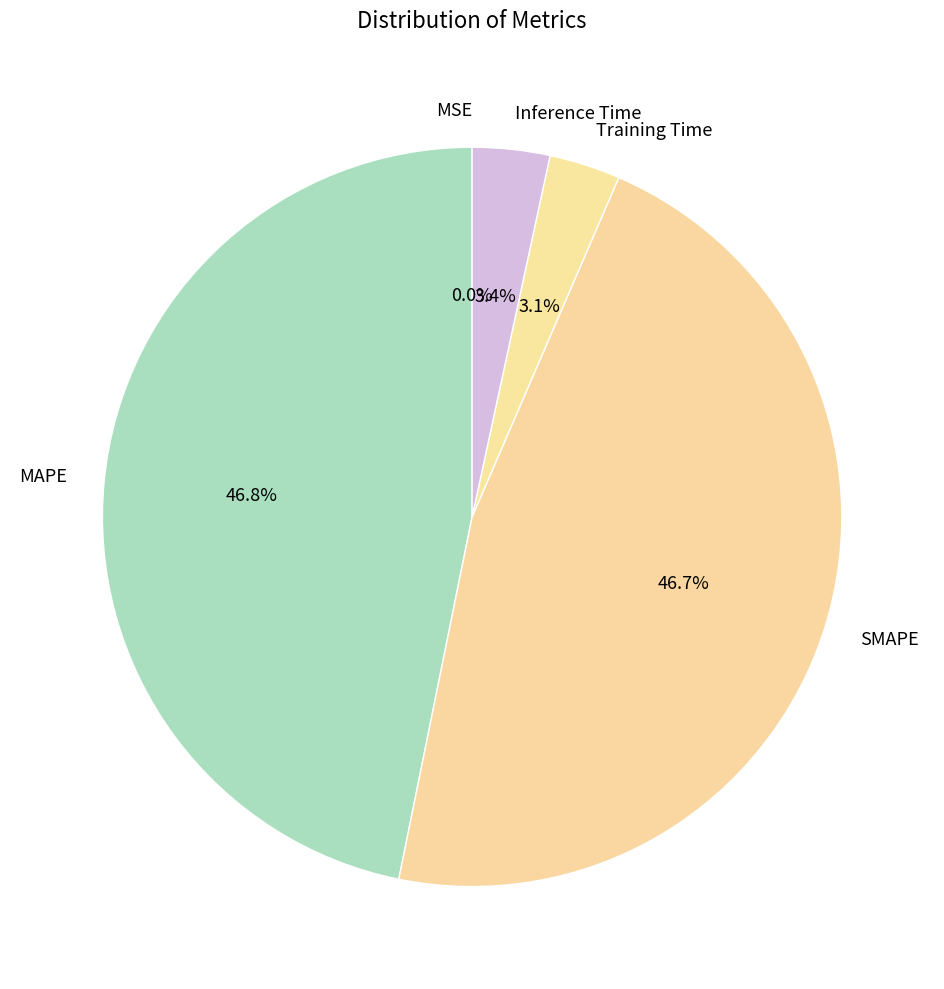

To the nearest percent, what portion does SMAPE represent?

47%